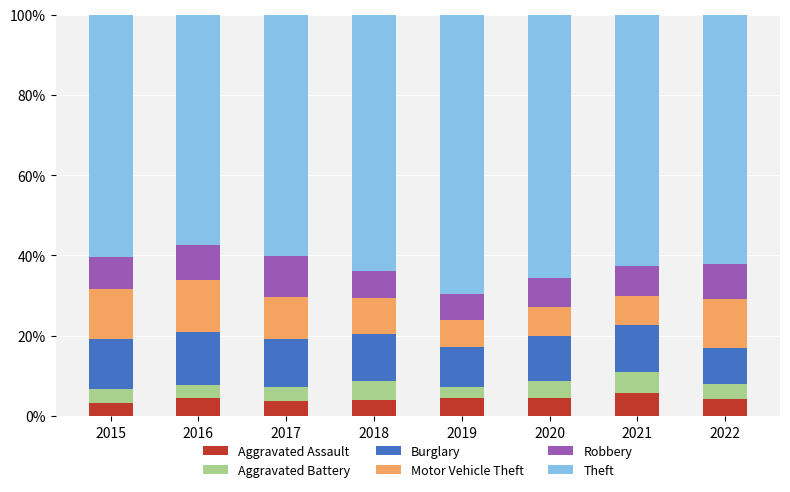

What value does the Aggravated Assault series have at 2022?

4.1